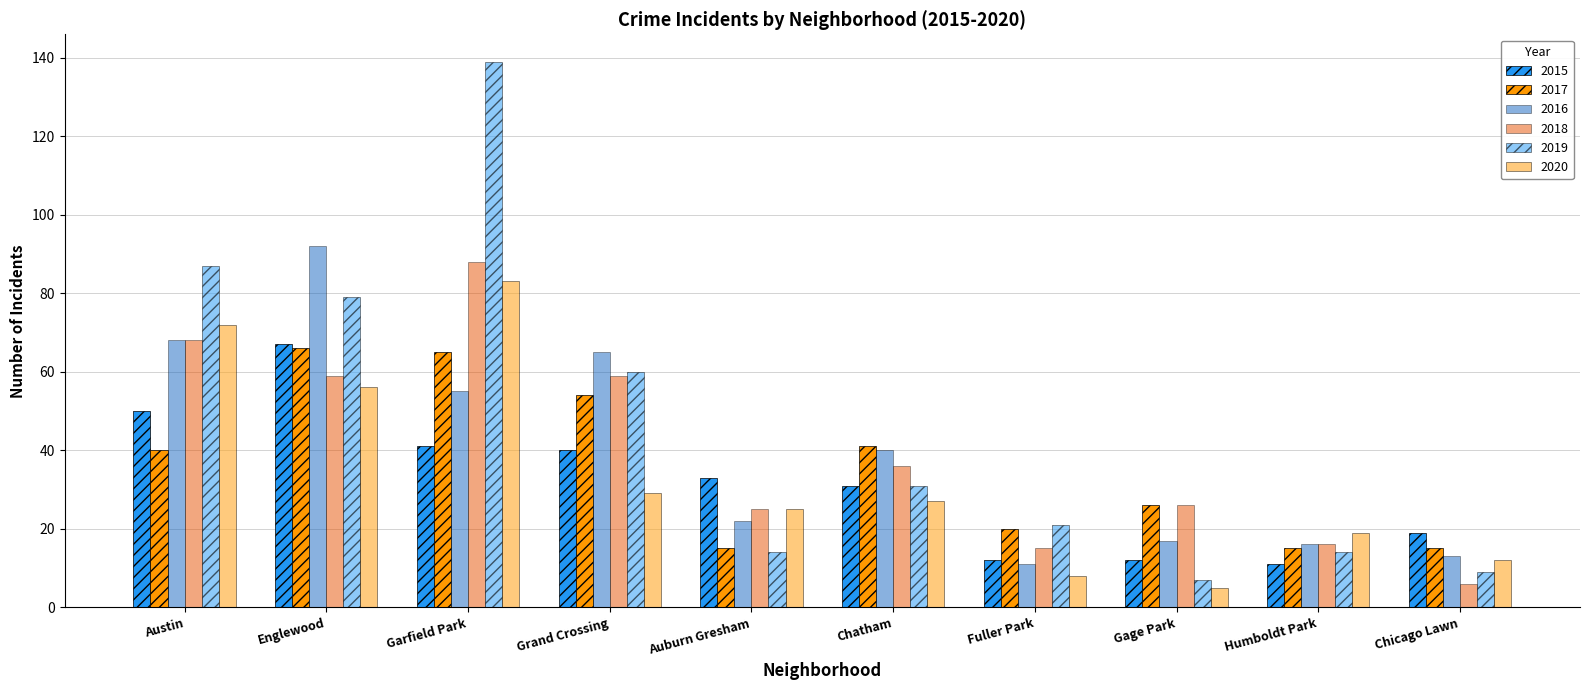

Is the value of 2020 at Gage Park greater than the value of 2017 at Garfield Park?

No